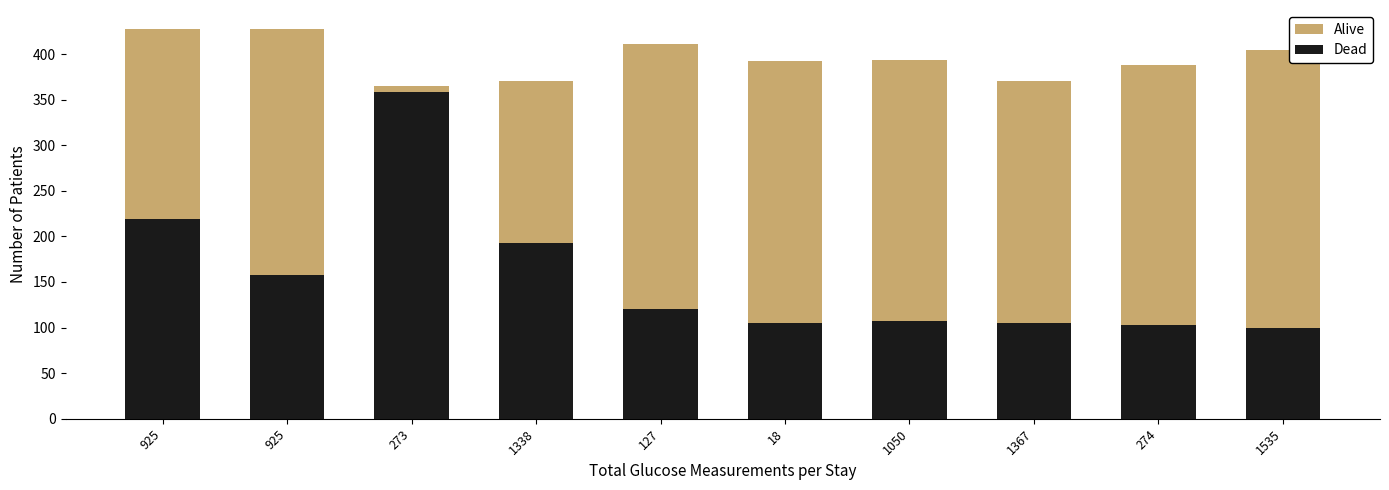

Count the number of data series in this chart.

2